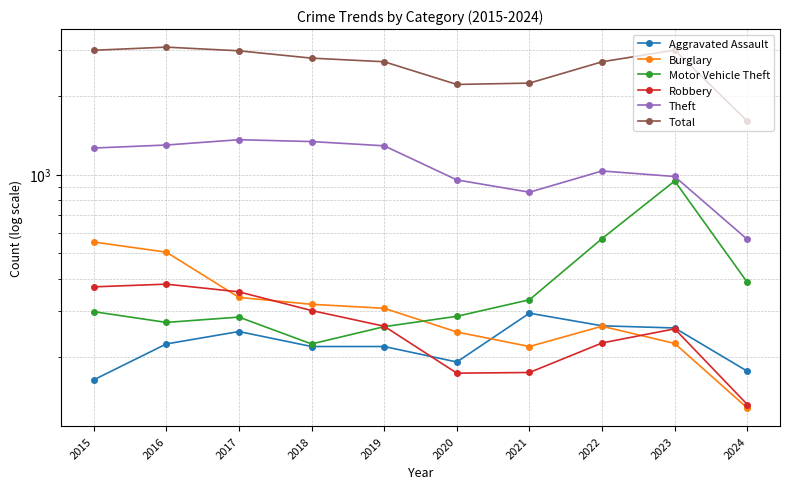

Reading left to right, extract all data points from this chart.

Aggravated Assault: 2015=164	2016=225	2017=251	2018=220	2019=220	2020=192	2021=295	2022=264	2023=259	2024=177
Burglary: 2015=552	2016=505	2017=339	2018=319	2019=308	2020=250	2021=220	2022=263	2023=226	2024=128
Motor Vehicle Theft: 2015=299	2016=272	2017=285	2018=225	2019=262	2020=287	2021=332	2022=569	2023=945	2024=387
Robbery: 2015=372	2016=381	2017=356	2018=302	2019=263	2020=174	2021=175	2022=227	2023=257	2024=132
Theft: 2015=1263	2016=1297	2017=1359	2018=1337	2019=1288	2020=954	2021=856	2022=1032	2023=983	2024=565
Total: 2015=2987	2016=3071	2017=2973	2018=2787	2019=2700	2020=2211	2021=2237	2022=2699	2023=2992	2024=1600